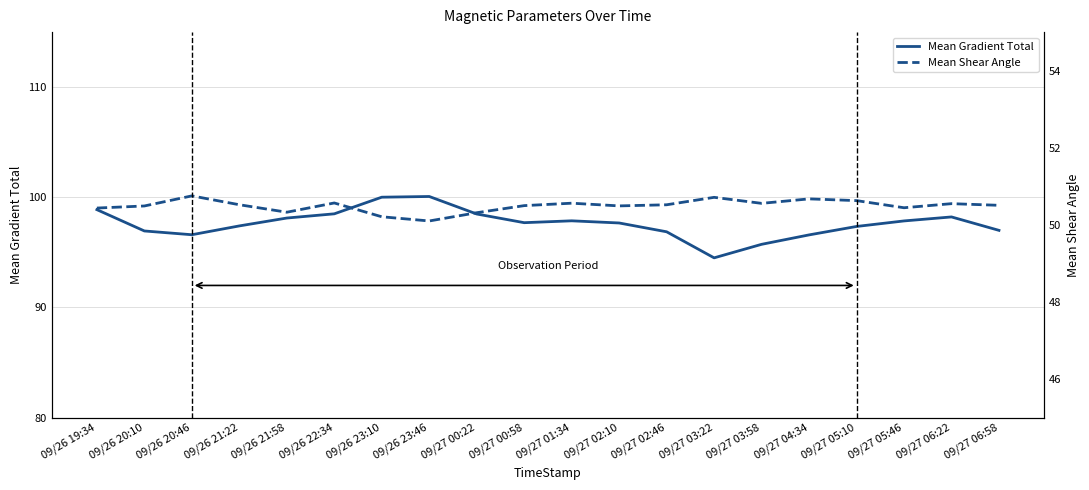

What is the greatest value displayed?

100.1